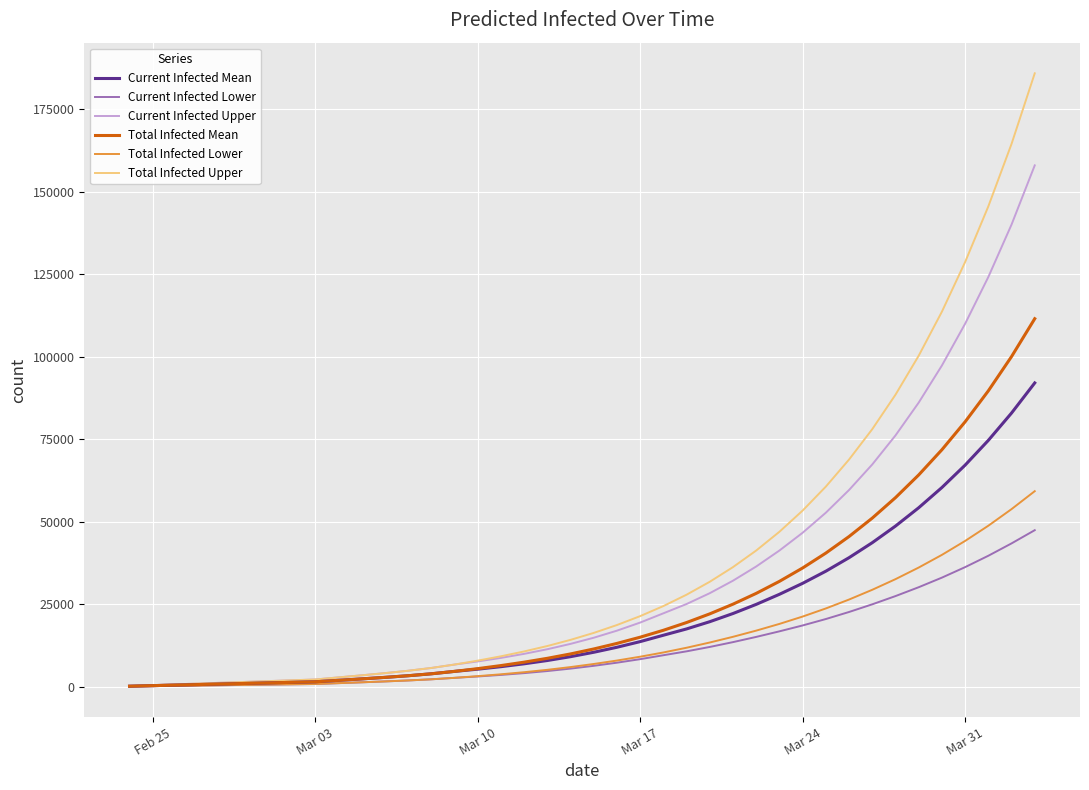

What is the highest value of the Current Infected Lower series?

47441